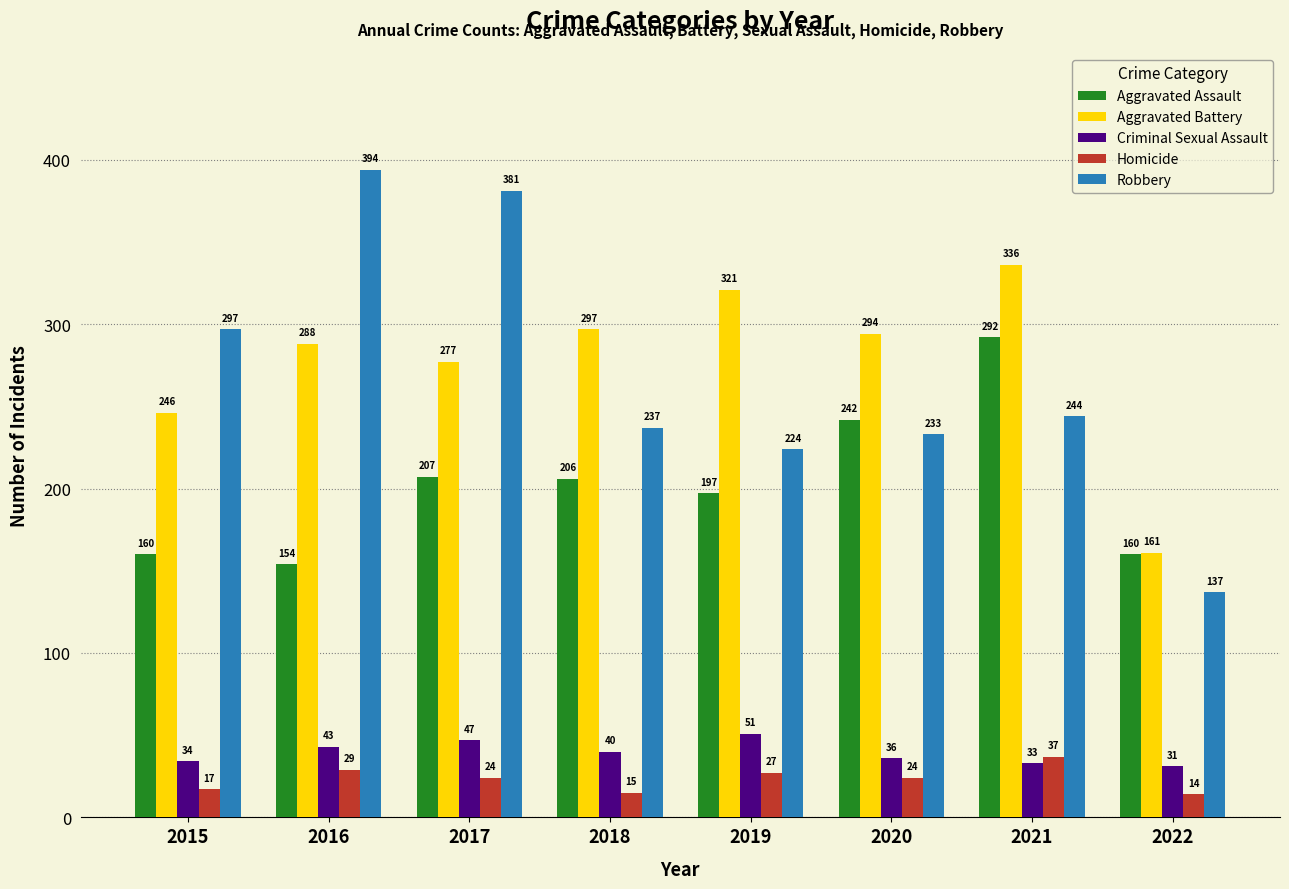

List the series in order of their peak value, lowest first.

Homicide, Criminal Sexual Assault, Aggravated Assault, Aggravated Battery, Robbery